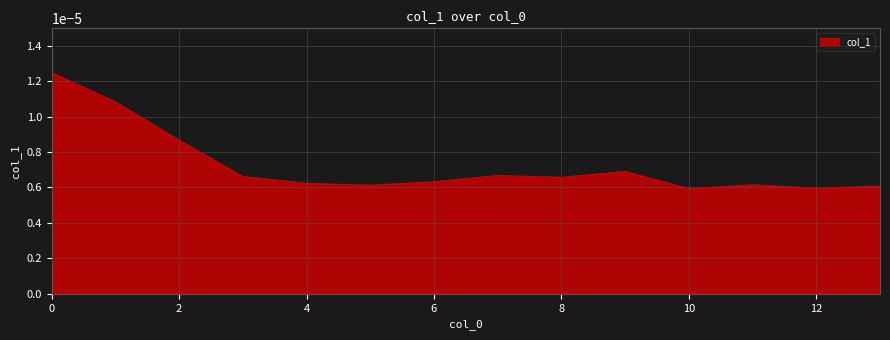

Does the chart have visible grid lines?

Yes